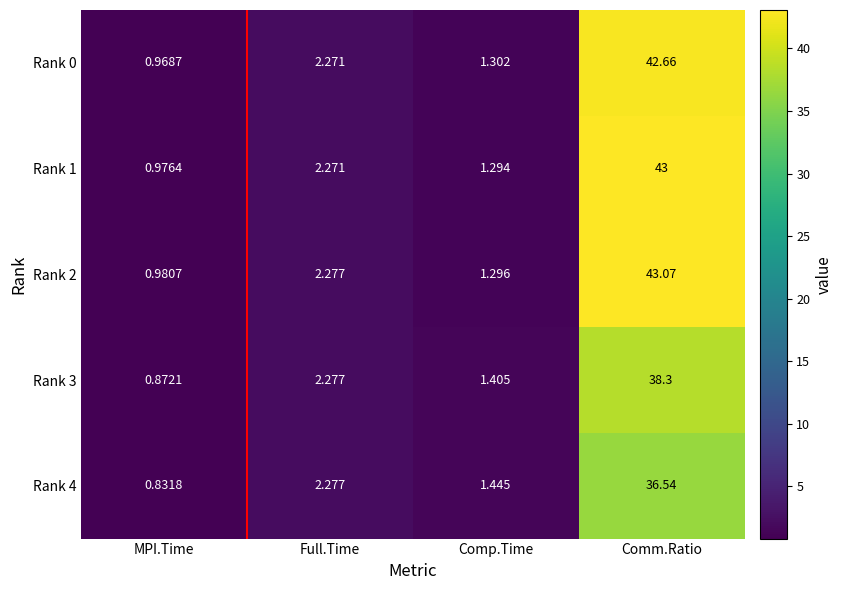

Rank the categories by Rank 1 value from lowest to highest.

MPI.Time, Comp.Time, Full.Time, Comm.Ratio